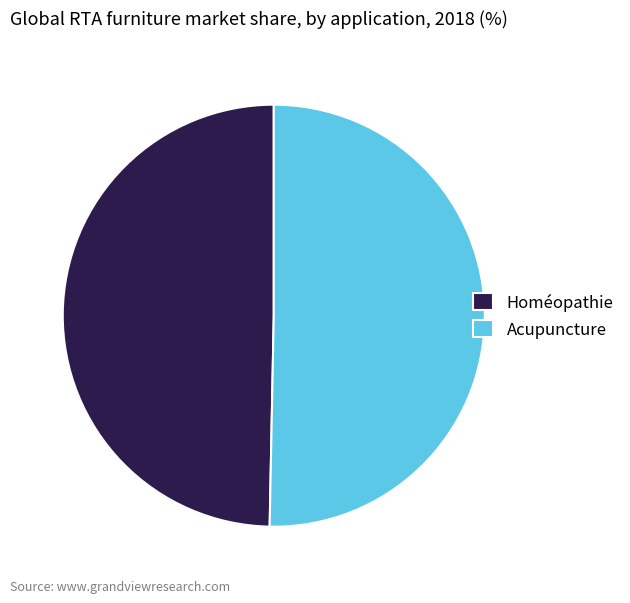

What is the ratio of the value at Homéopathie to the value at Acupuncture?

1.0